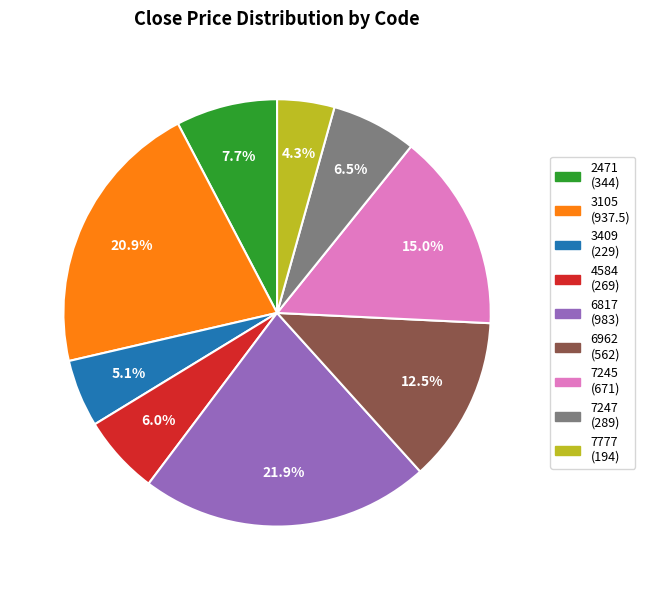

Approximately how many times larger is the value at 7777 compared to 6962?

0.3